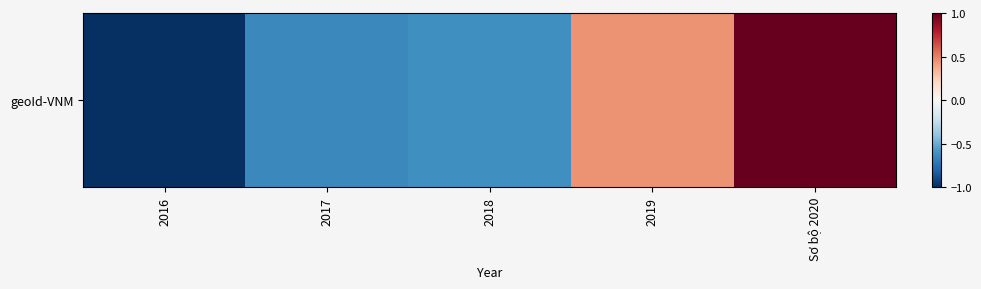

List the labels in order of value, smallest first.

2016, 2017, 2018, 2019, Sơ bộ 2020